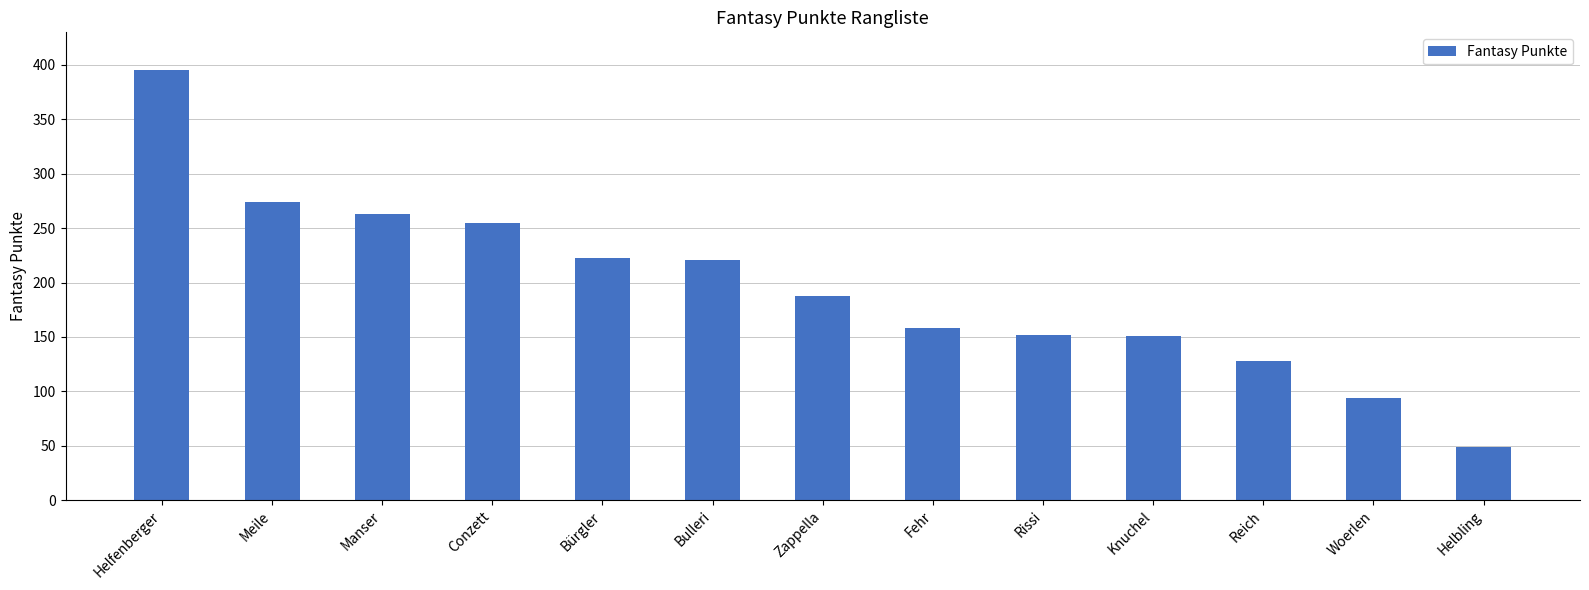

Which label corresponds to the smallest value in the chart?

Helbling